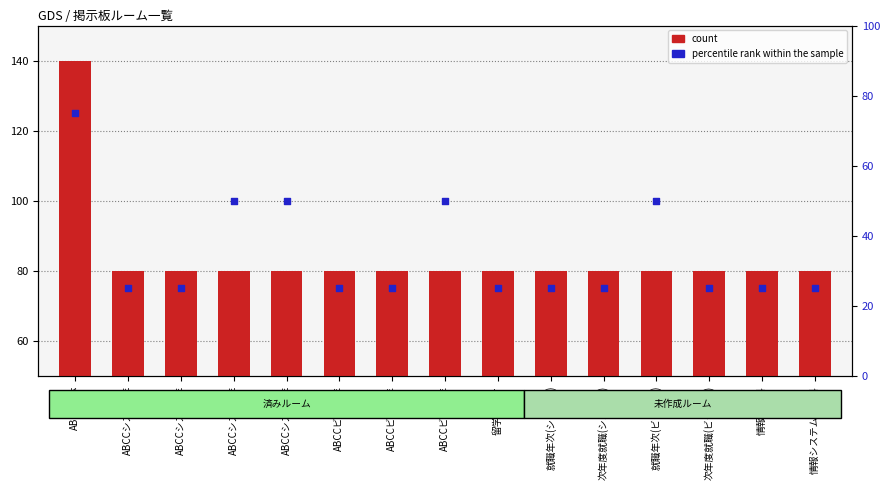

What are all the series names shown in the legend?

count, percentile rank within the sample